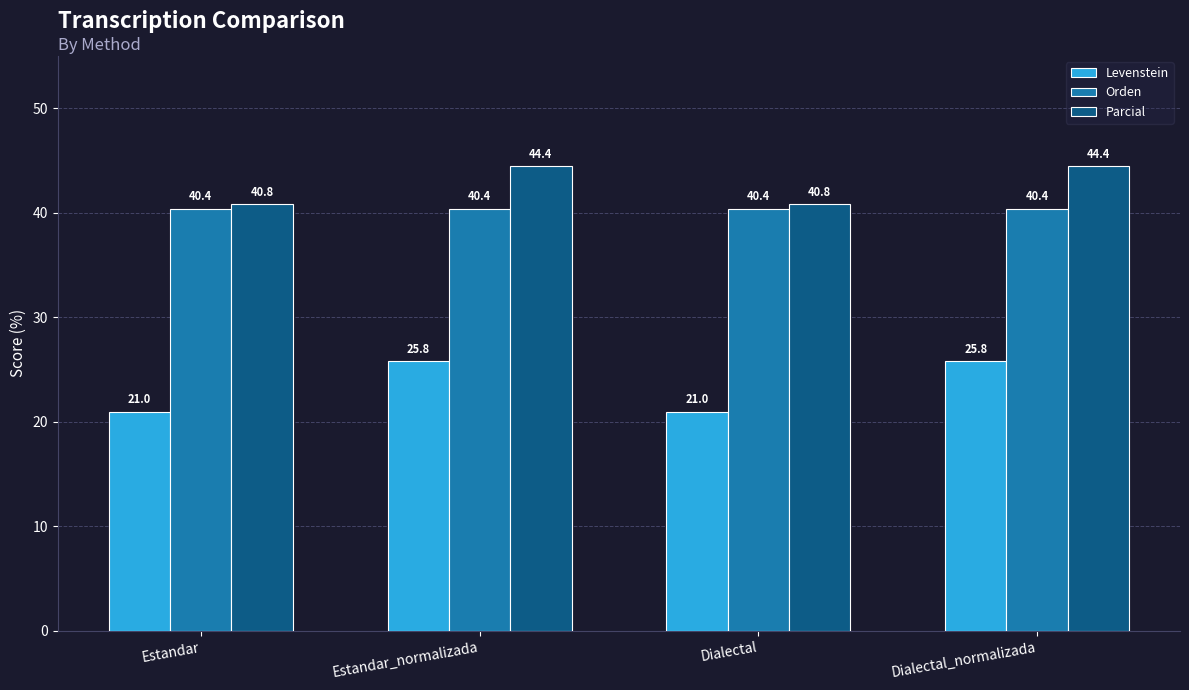

How many bars are there in total?

12